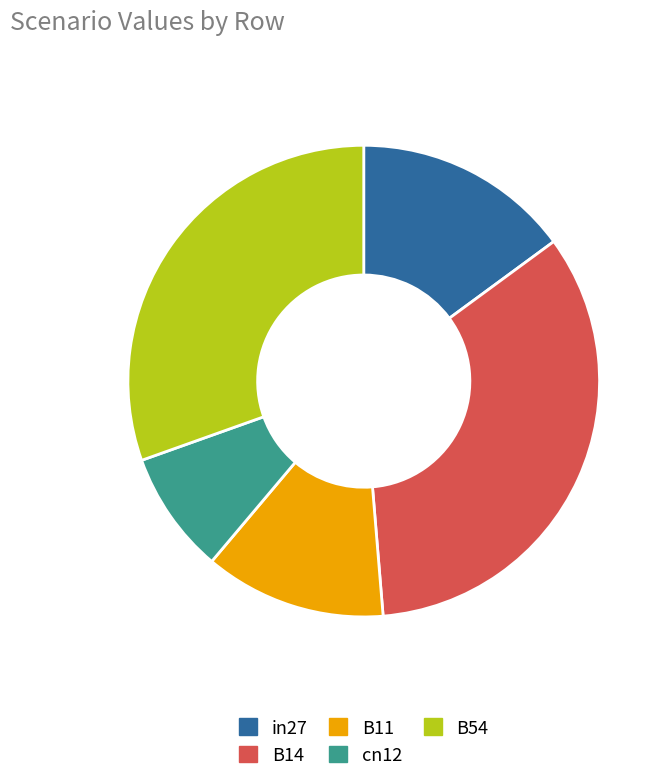

Is it true that B54 is 39% of the pie?

False